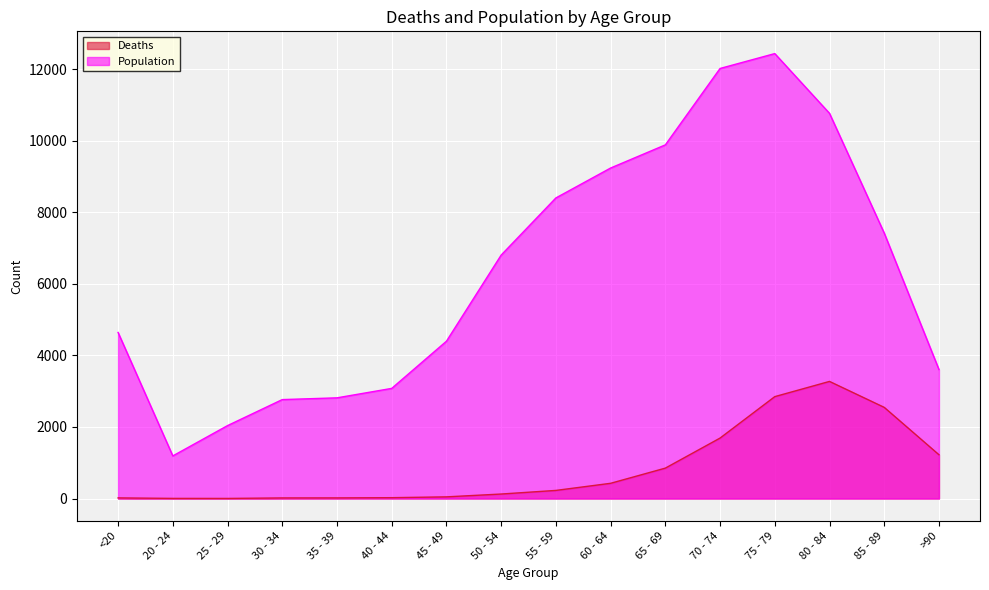

Which series has the largest total across all categories?

Population